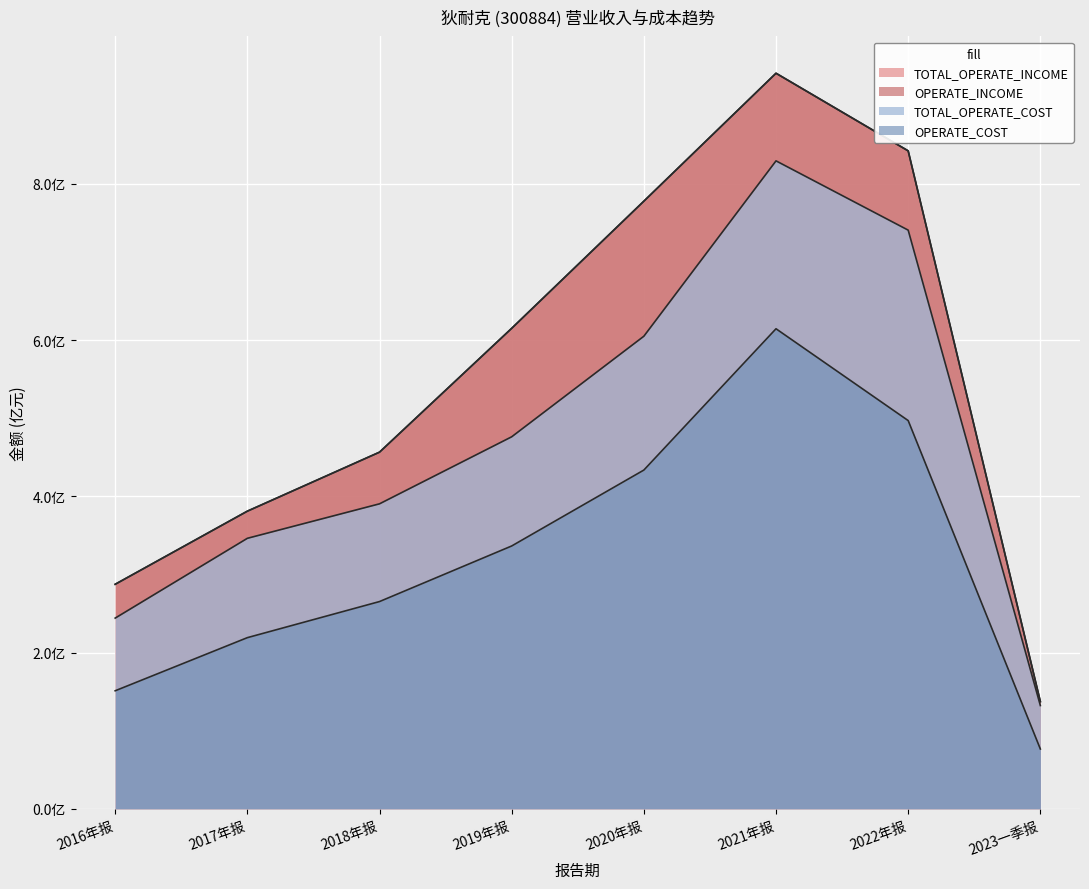

Rank the series by their maximum value, from lowest to highest.

OPERATE_COST, TOTAL_OPERATE_COST, TOTAL_OPERATE_INCOME, OPERATE_INCOME